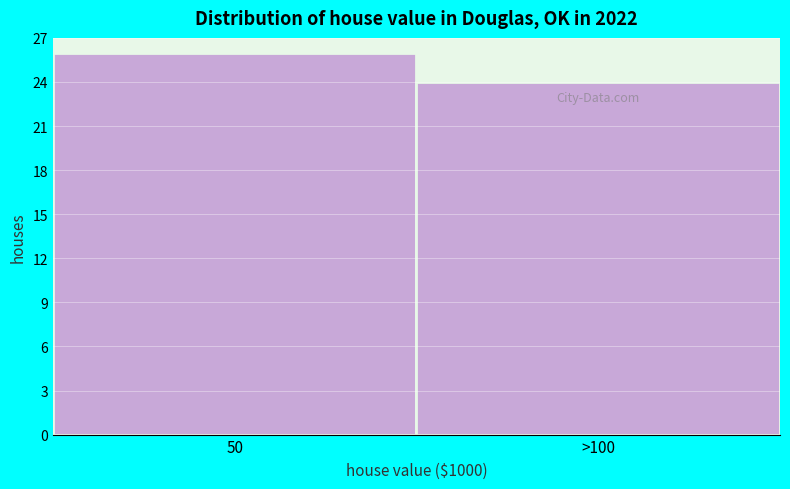

Reading right to left, what are all the values shown in this chart?

>100=24	50=26